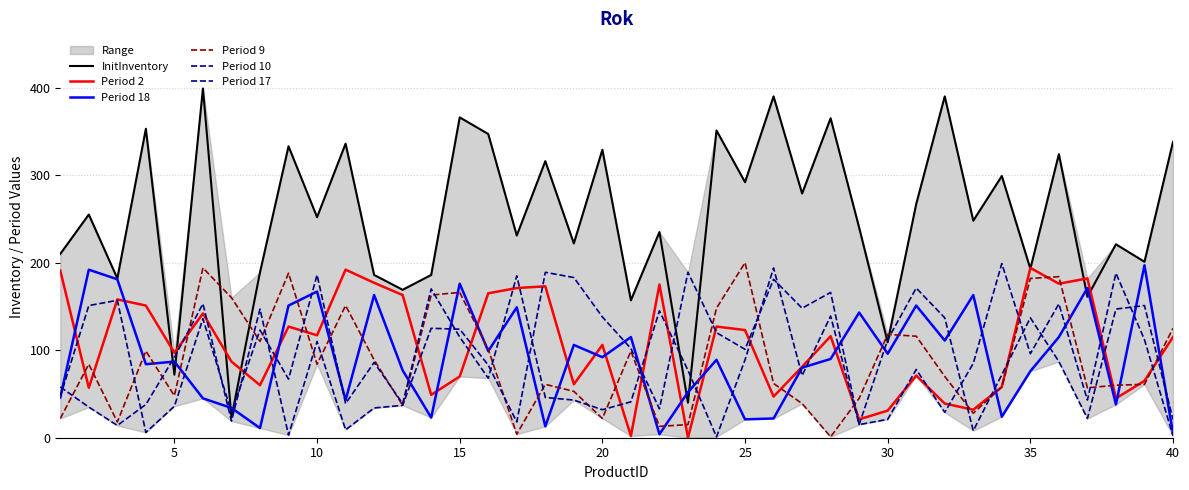

How many interior local peaks does the InitInventory series have?

16